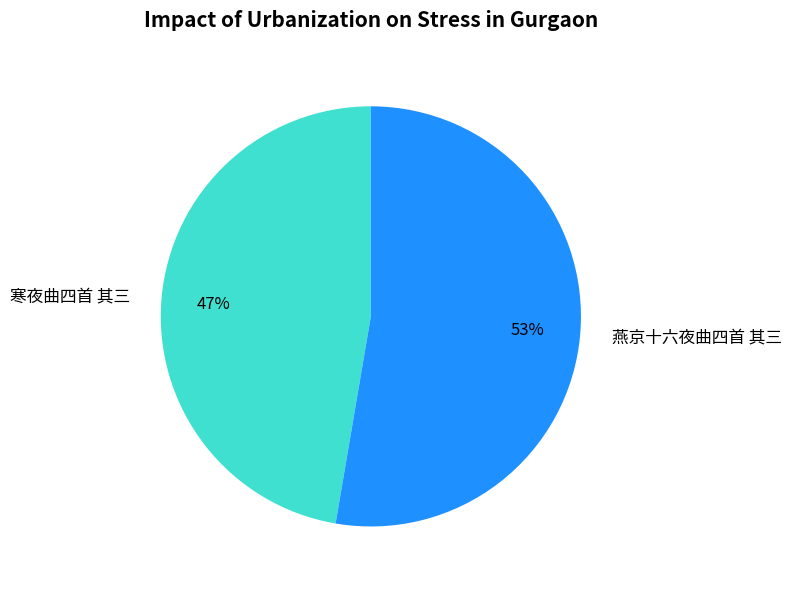

Combined, do 寒夜曲四首 其三 and 燕京十六夜曲四首 其三 account for over 50%?

Yes